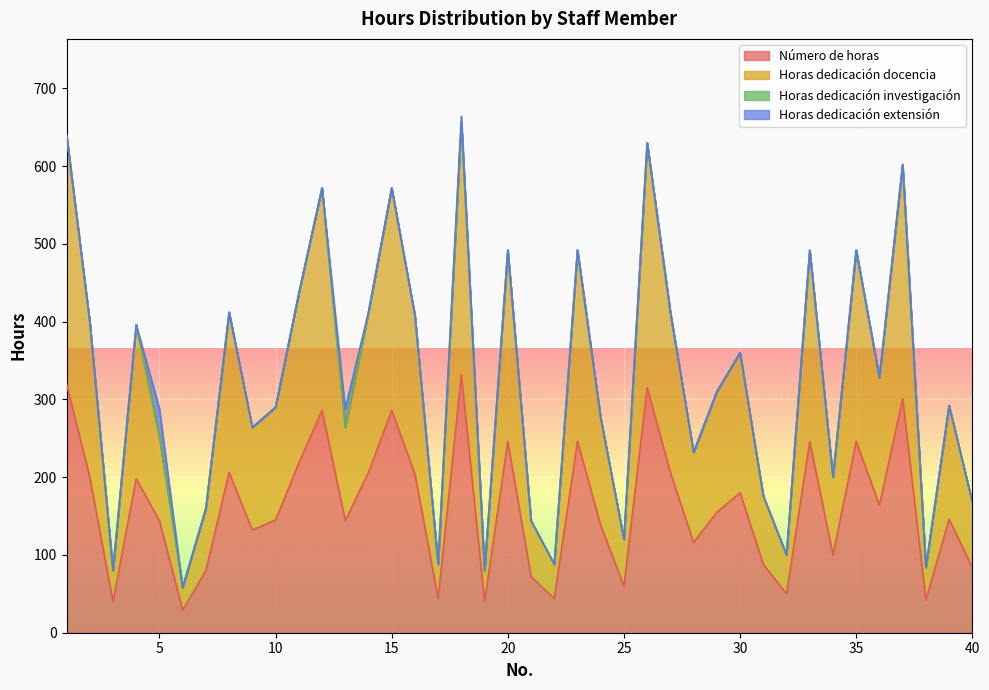

True or false: Número de horas and Horas dedicación docencia cross at least once.

False